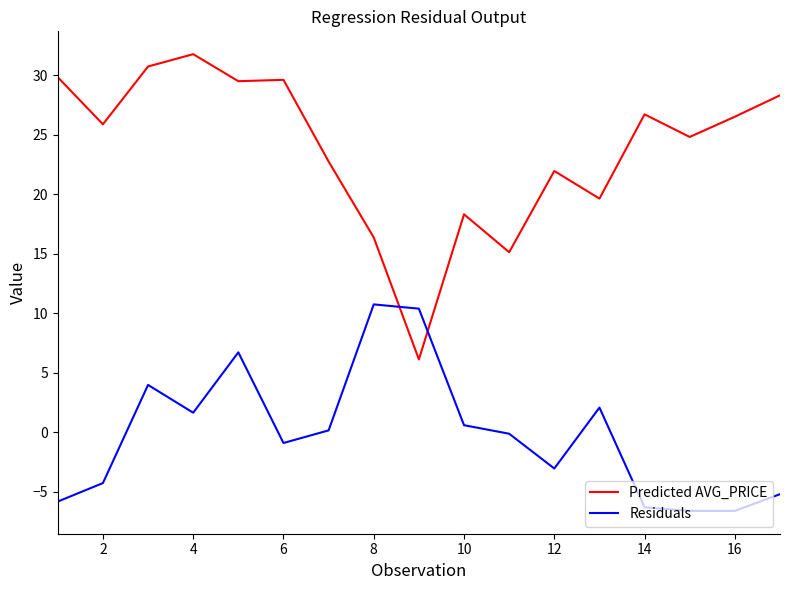

What is the smallest value displayed?

-6.6